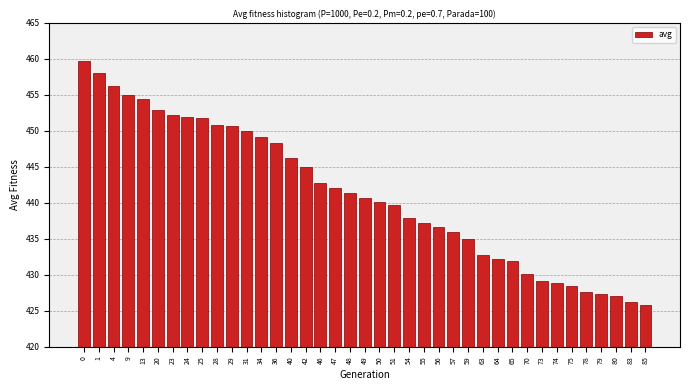

True or false: the data shows 625.5 at 31.

False